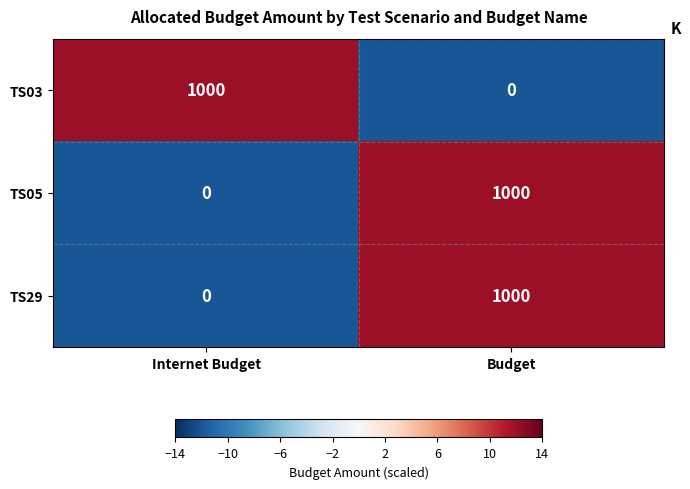

Reading right to left, what are all the values shown in this chart?

TS03: 0	1000
TS05: 1000	0
TS29: 1000	0